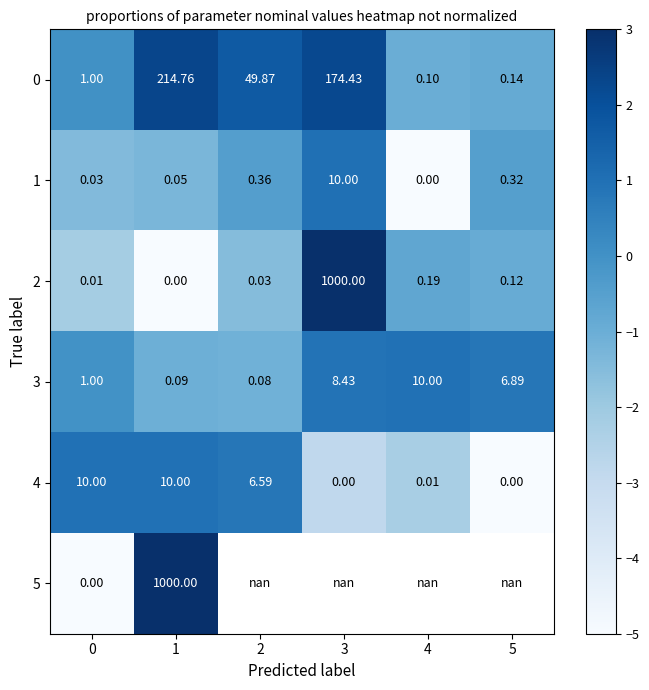

Which has a higher value, 1 or 4?

1